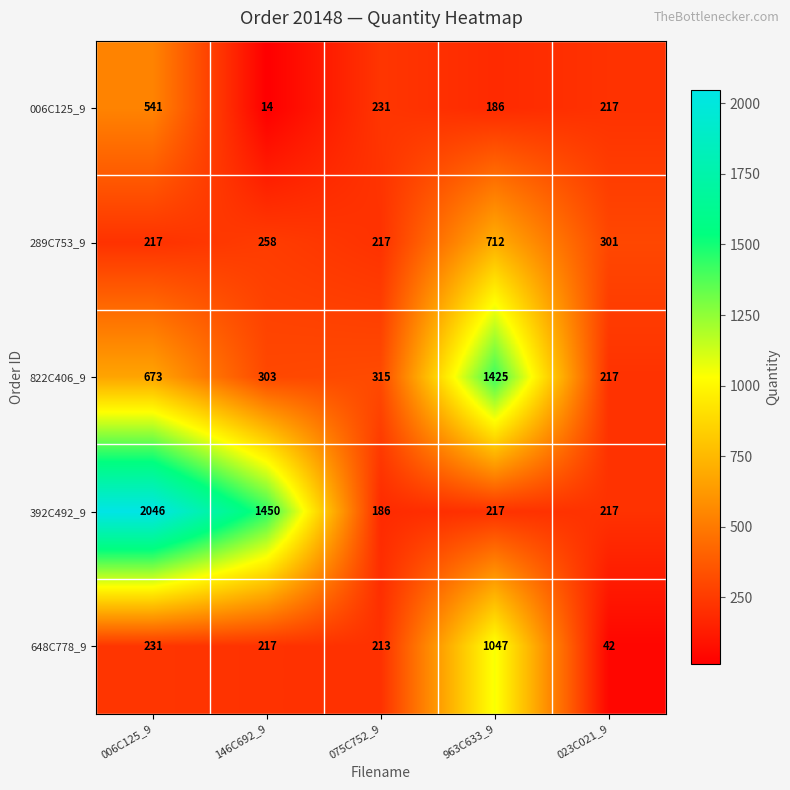

Count the number of categories in the chart.

5